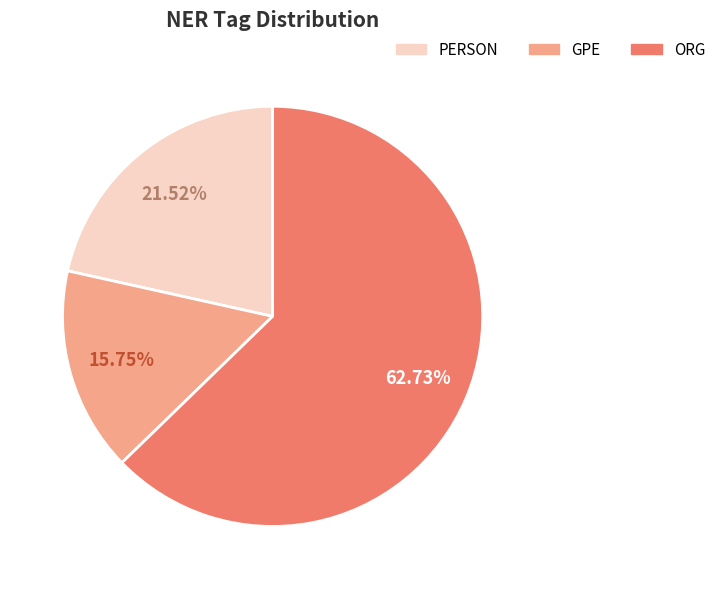

True or false: GPE accounts for 16% of the total.

True